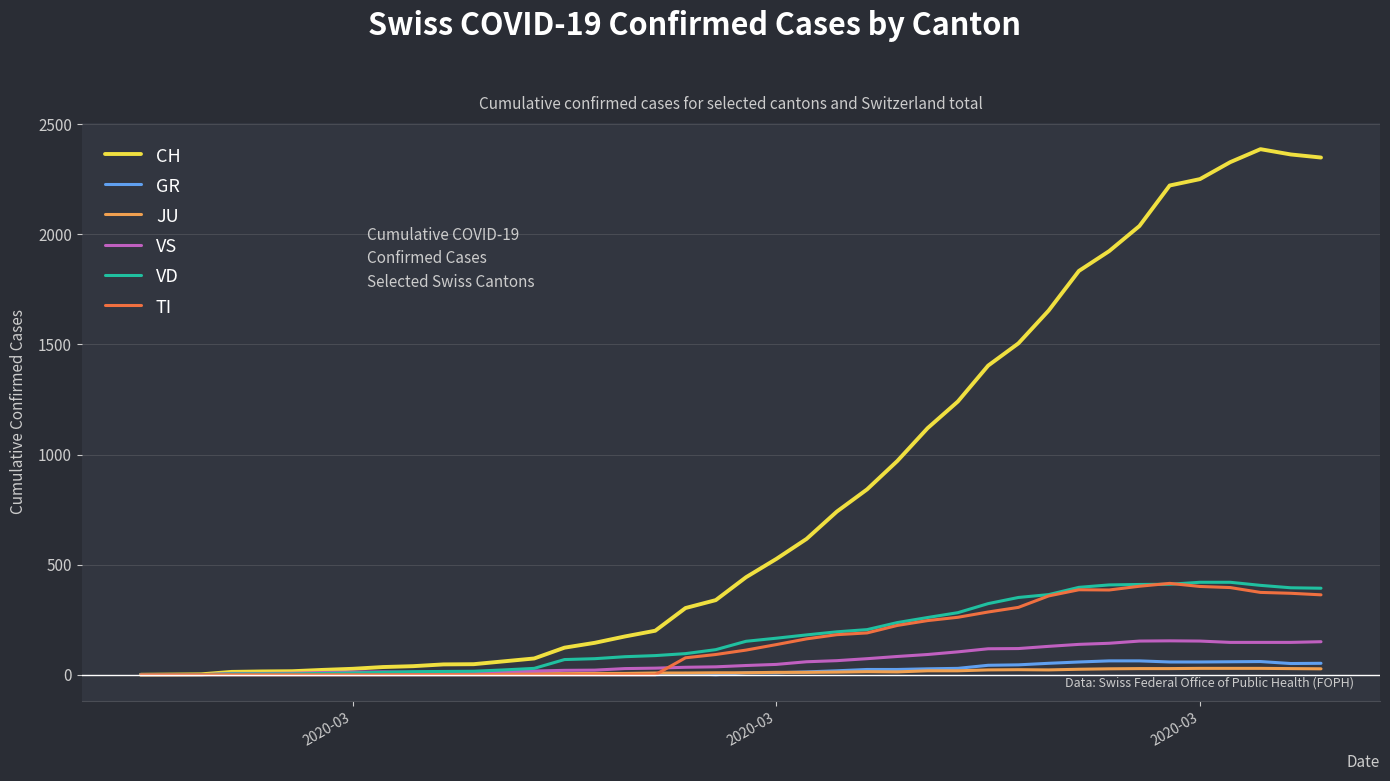

What is the greatest value displayed?

2387